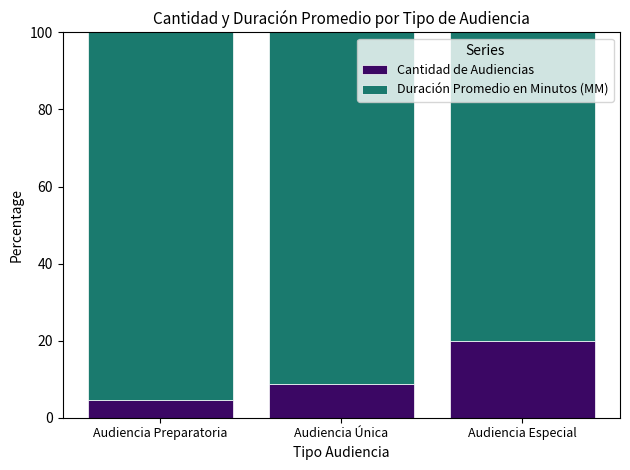

What is the minimum value for Cantidad de Audiencias?

4.5